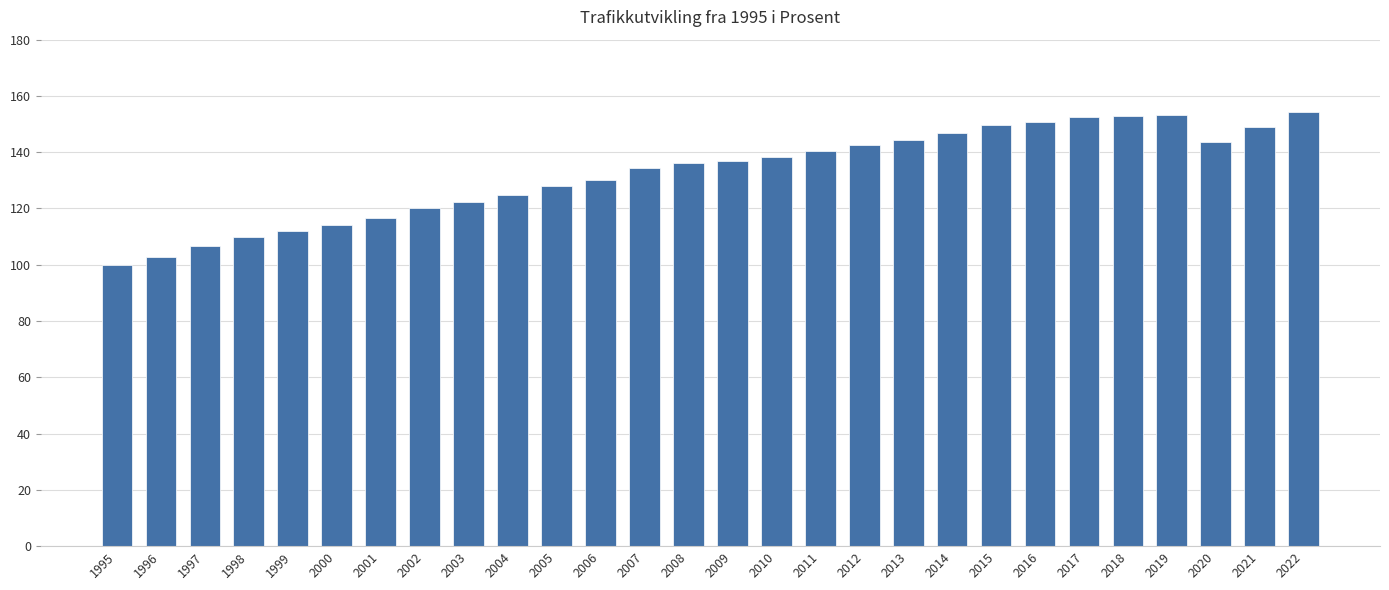

What is the value of the 20th bar from the left?

146.9